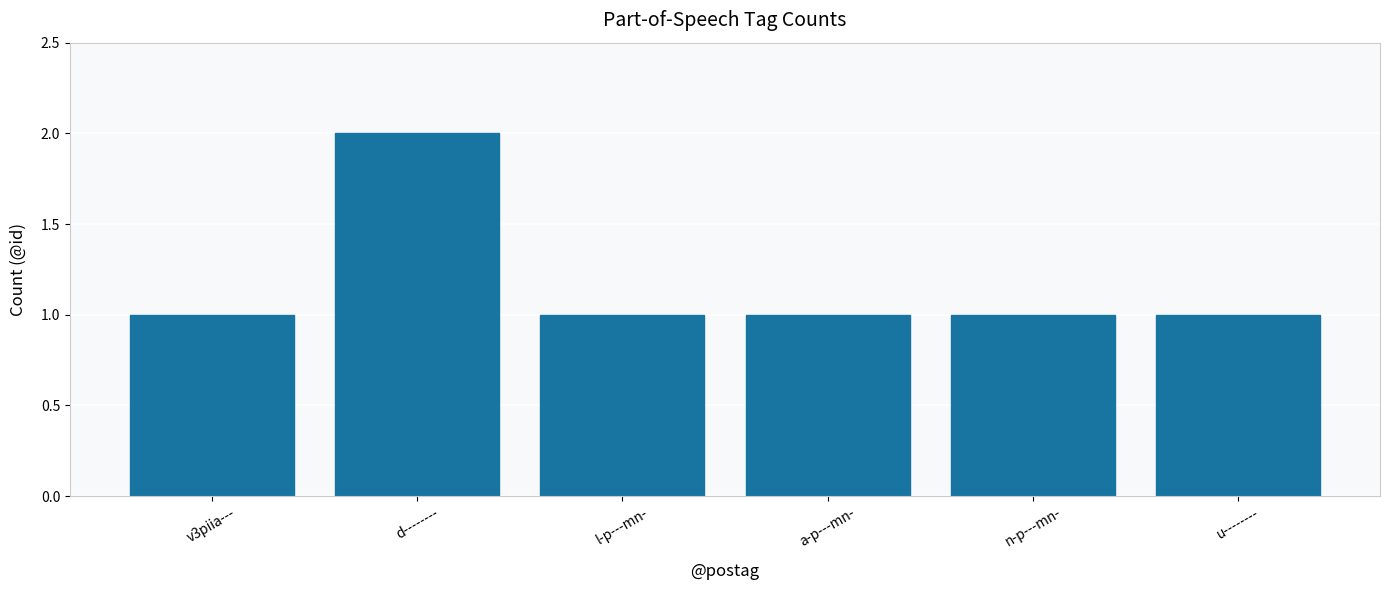

Reading left to right, transcribe all the data shown in this chart.

1	2	1	1	1	1